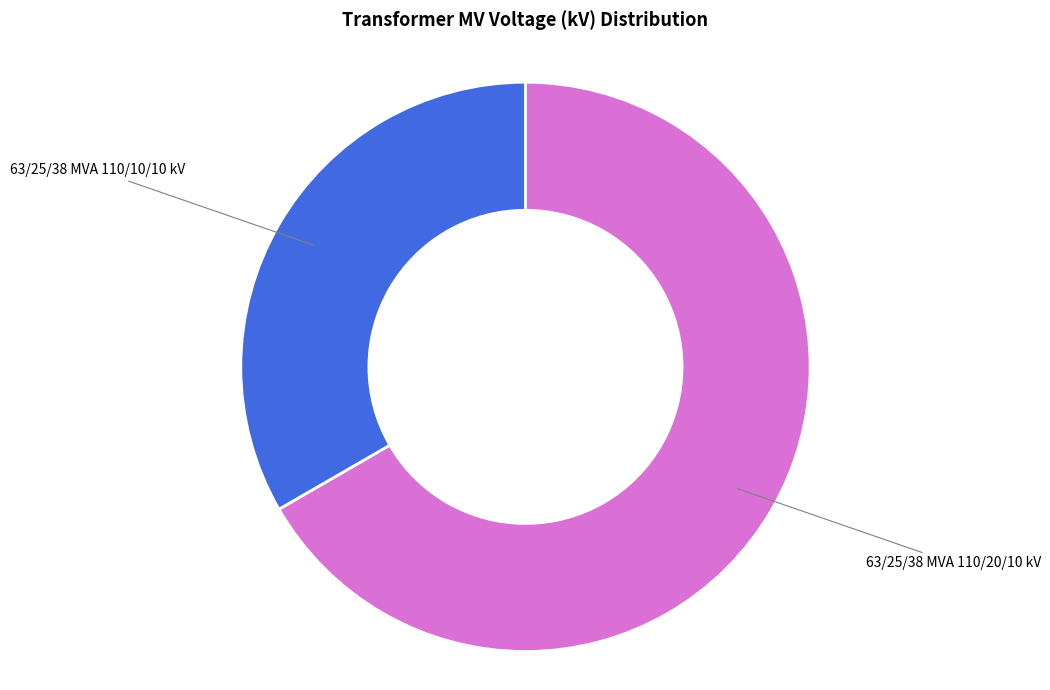

Rank the categories by value from lowest to highest.

63/25/38 MVA 110/10/10 kV, 63/25/38 MVA 110/20/10 kV